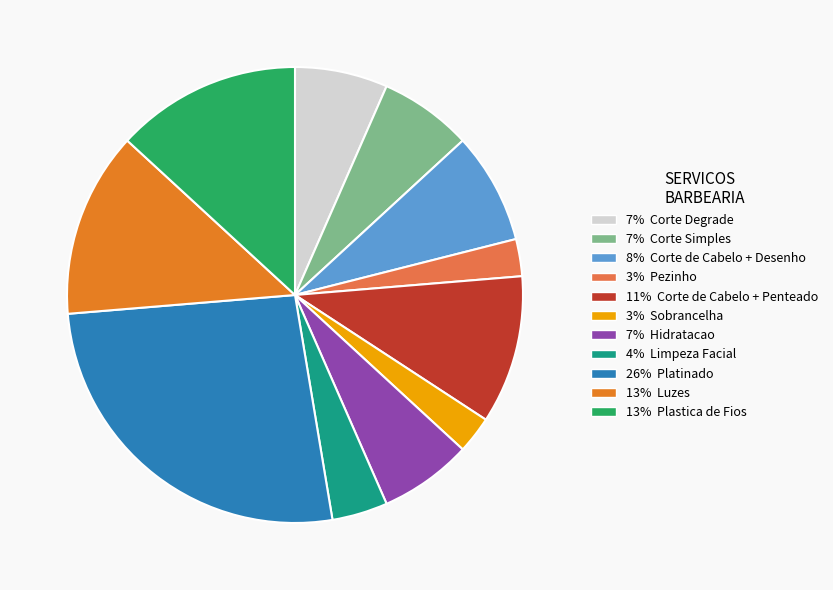

How many segments does this pie chart have?

11